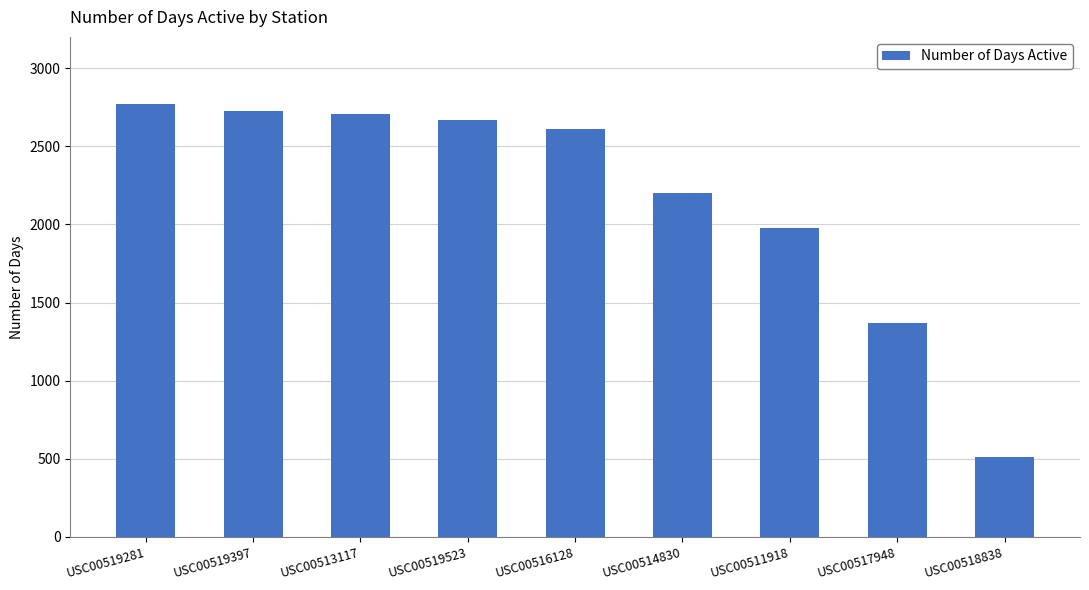

What is the ratio of the value at USC00519523 to the value at USC00511918?

1.3